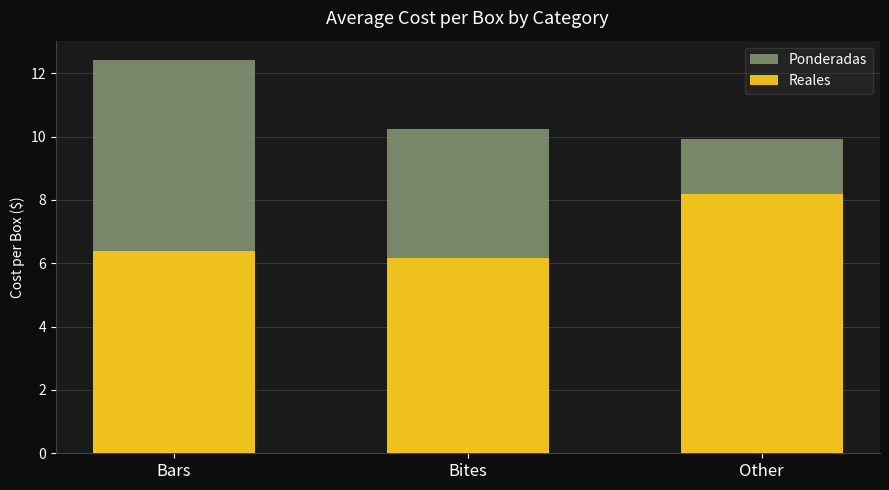

What is the difference between the maximum and minimum values in the Ponderadas series?

2.5